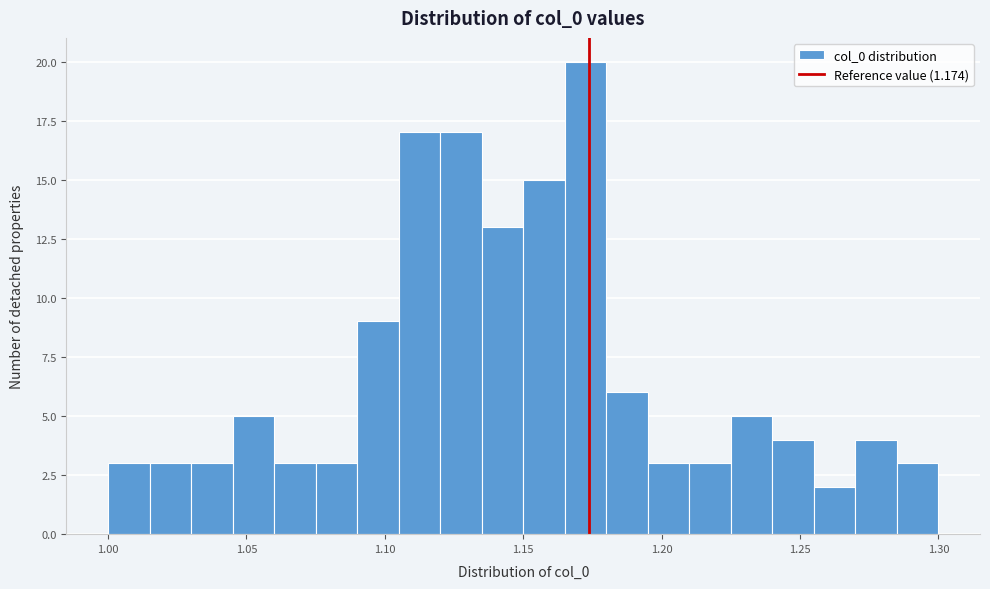

Read against the x-axis, roughly where is the centre of the tallest bar?

1.175